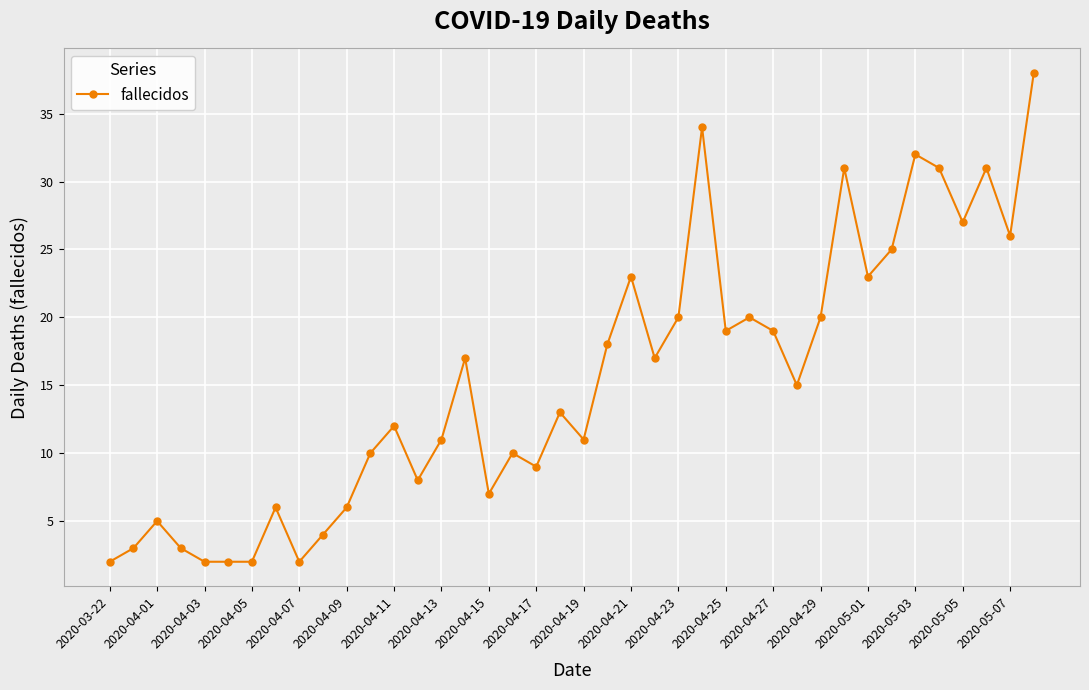

What is the greatest value displayed?

38